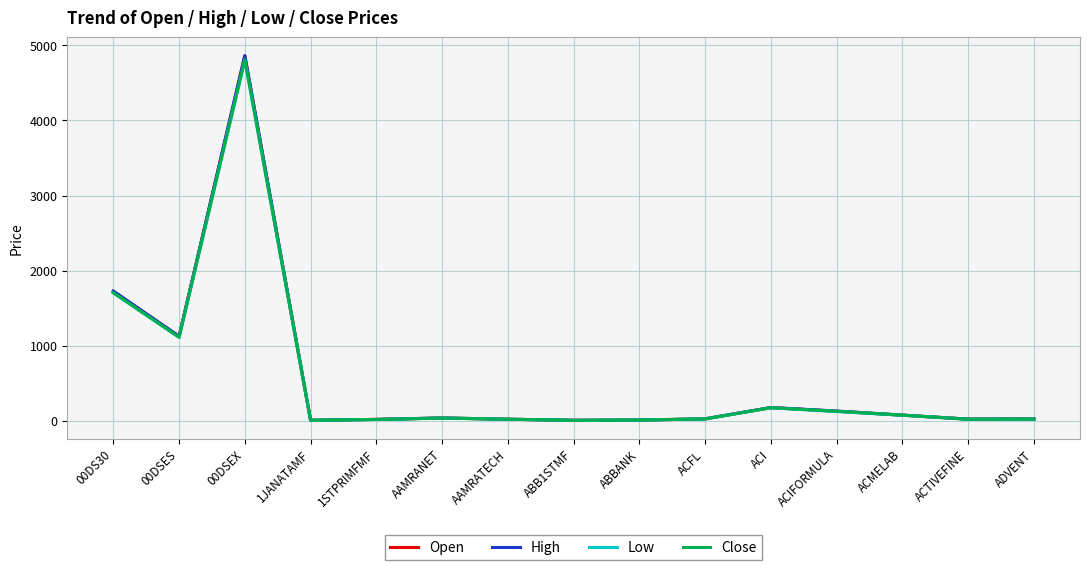

What is the total value across all series at 1JANATAMF?

16.9